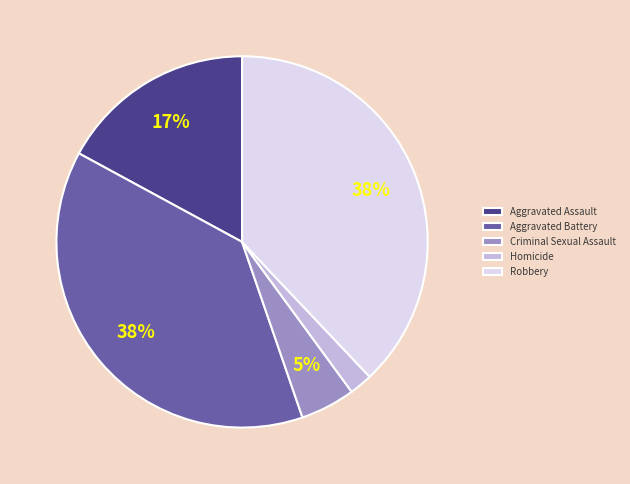

Count the number of slices in the pie.

5